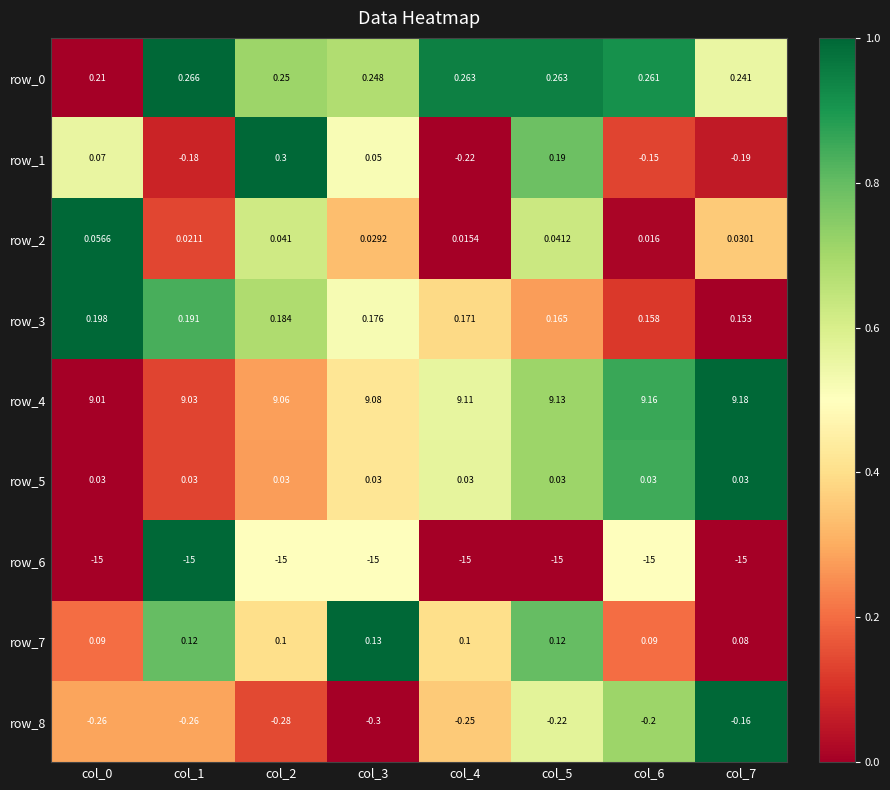

What is the highest value of the row_8 series?

-0.2